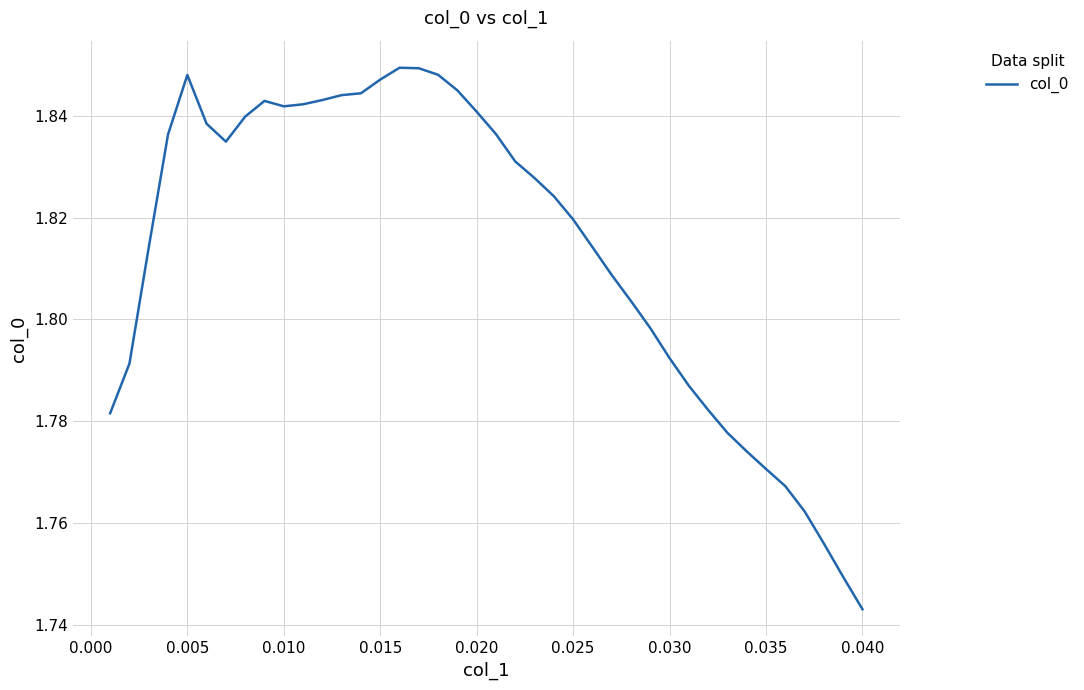

Reading left to right, transcribe all the data shown in this chart.

1.8	1.8	1.8	1.8	1.8	1.8	1.8	1.8	1.8	1.8	1.8	1.8	1.8	1.8	1.8	1.8	1.8	1.8	1.8	1.8	1.8	1.8	1.8	1.8	1.8	1.8	1.8	1.8	1.8	1.8	1.8	1.8	1.8	1.8	1.8	1.8	1.8	1.8	1.7	1.7